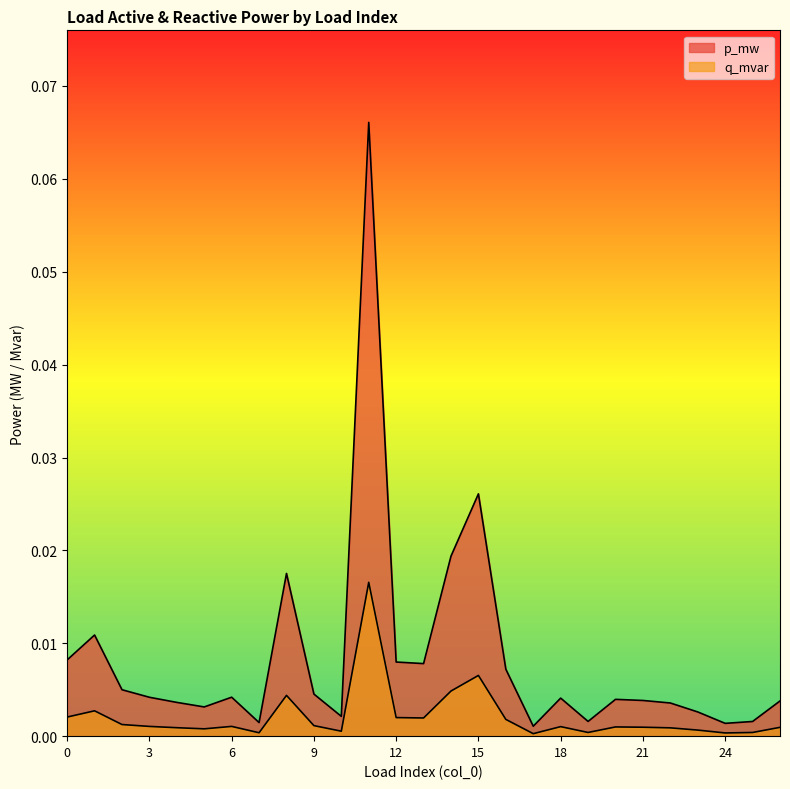

Reading left to right, transcribe all the data shown in this chart.

p_mw: 0.0	0.0	0.0	0.0	0.0	0.0	0.0	0.0	0.0	0.0	0.0	0.1	0.0	0.0	0.0	0.0	0.0	0.0	0.0	0.0	0.0	0.0	0.0	0.0	0.0	0.0	0.0
q_mvar: 0.0	0.0	0.0	0.0	0.0	0.0	0.0	0.0	0.0	0.0	0.0	0.0	0.0	0.0	0.0	0.0	0.0	0.0	0.0	0.0	0.0	0.0	0.0	0.0	0.0	0.0	0.0